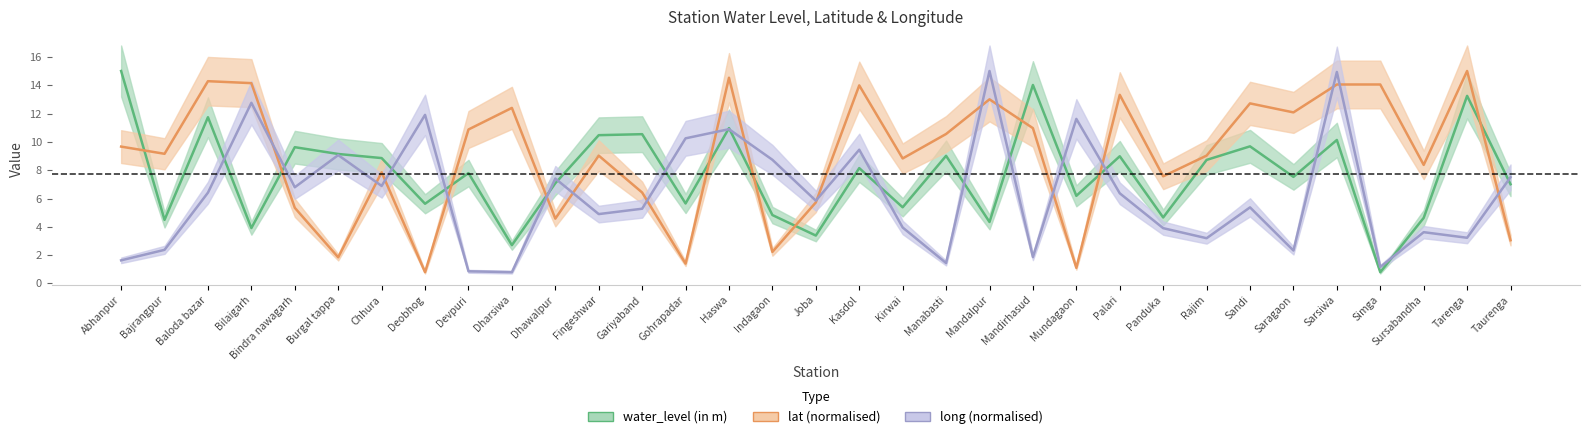

Is the value of water_level (in m) at Bajrangpur greater than the value of lat at Dharsiwa?

No